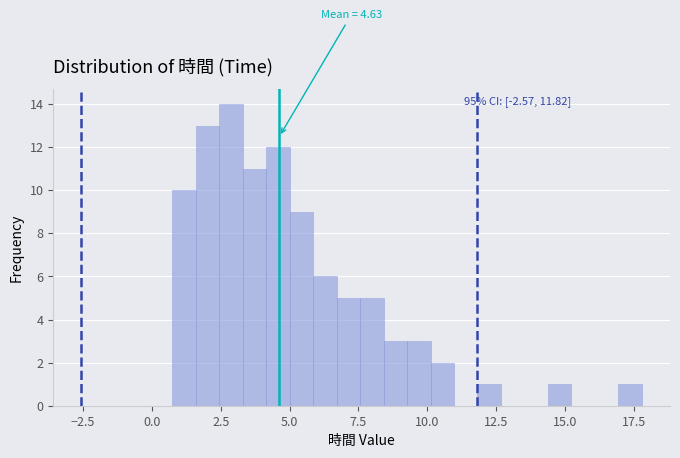

Around what value on the x-axis is the tallest bar? Give the approximate position of its centre, as read against the axis.

3.0